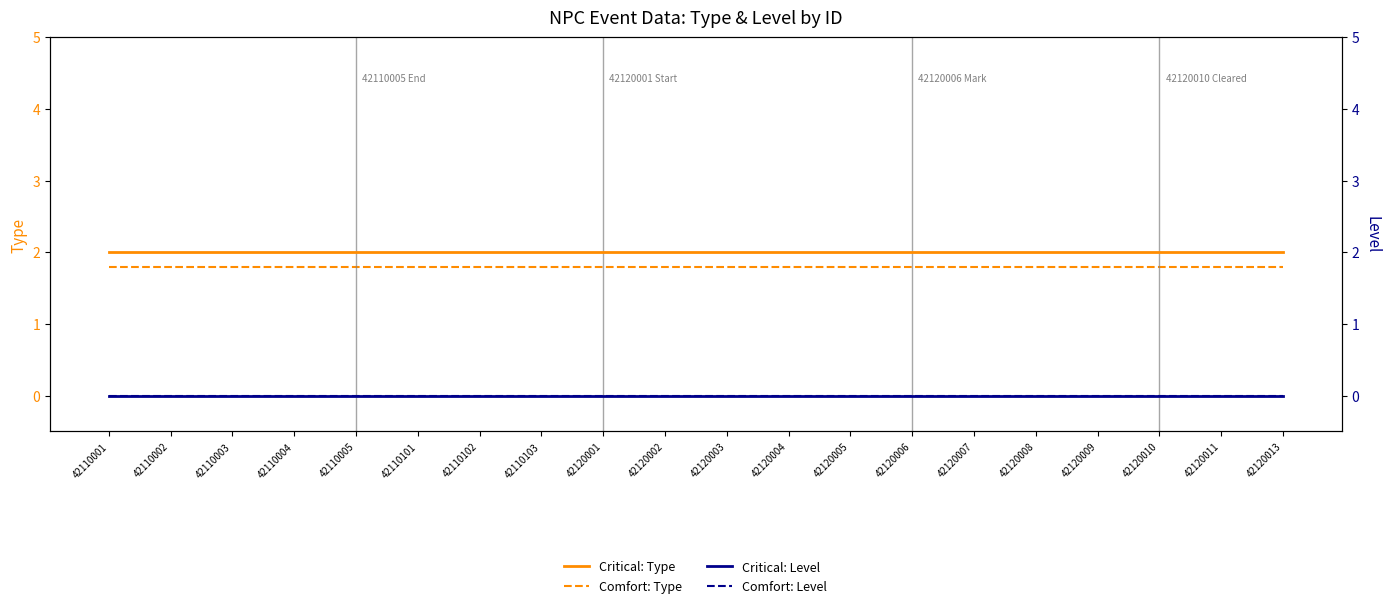

Is the value of Comfort: Level at 42110001 greater than the value of Critical: Type at 42120006?

No